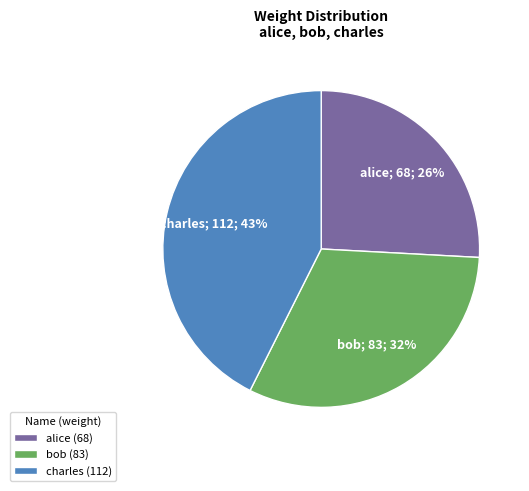

Is charles the majority of the pie?

No